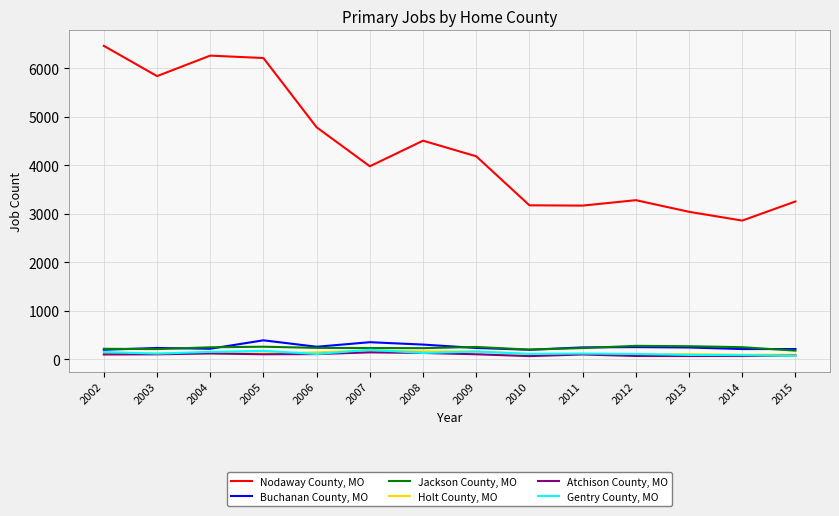

Which series has the largest total across all categories?

Nodaway County, MO